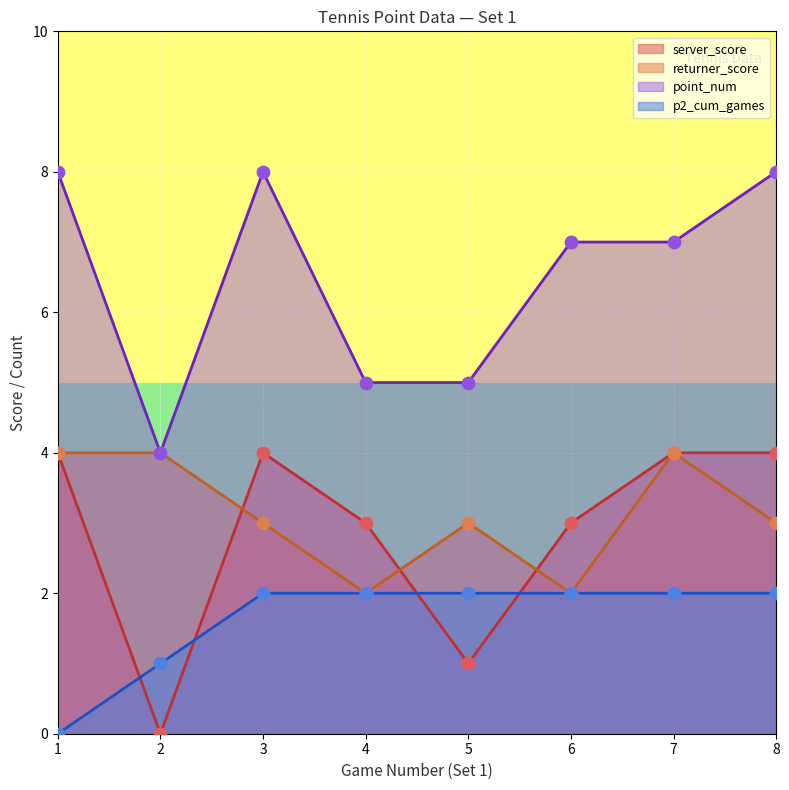

At which category is the sum across all series the highest?

8